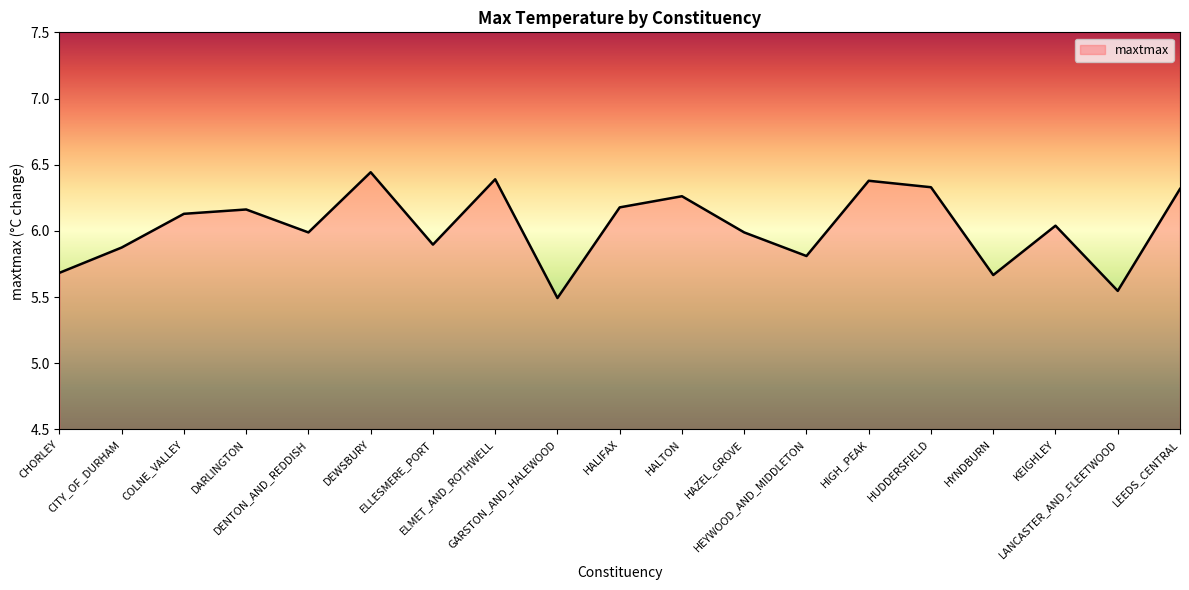

Reading left to right, transcribe all the data shown in this chart.

5.7	5.9	6.1	6.2	6.0	6.4	5.9	6.4	5.5	6.2	6.3	6.0	5.8	6.4	6.3	5.7	6.0	5.5	6.3